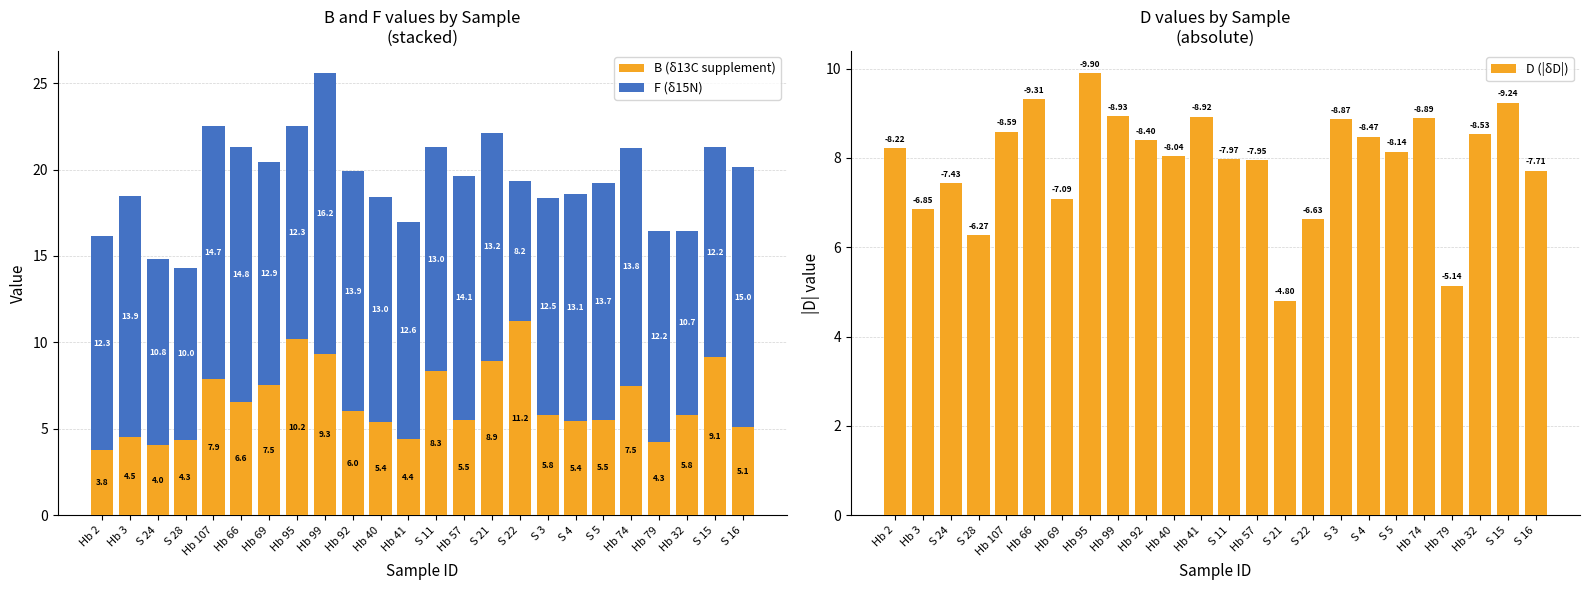

What is the label of the 16th bar from the left?

S 22